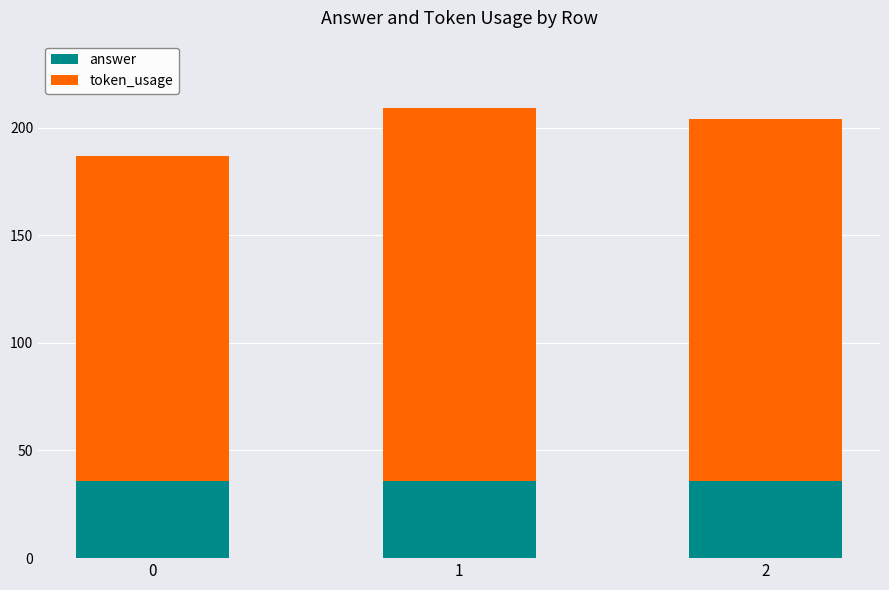

Reading left to right, list the values for the answer series.

36	36	36